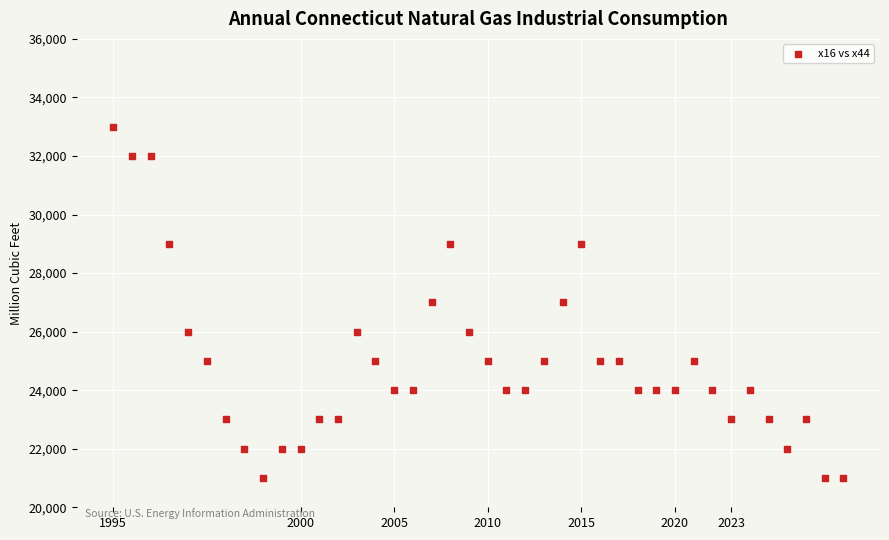

What is the range of Y values (max minus min)?

12000